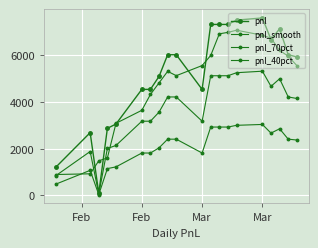

How many lines are shown in the chart?

4